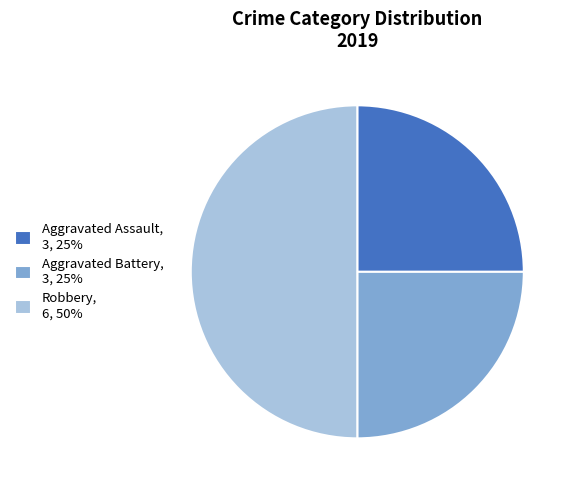

Does Aggravated Battery, 3, 25% account for over 50% of the chart?

No